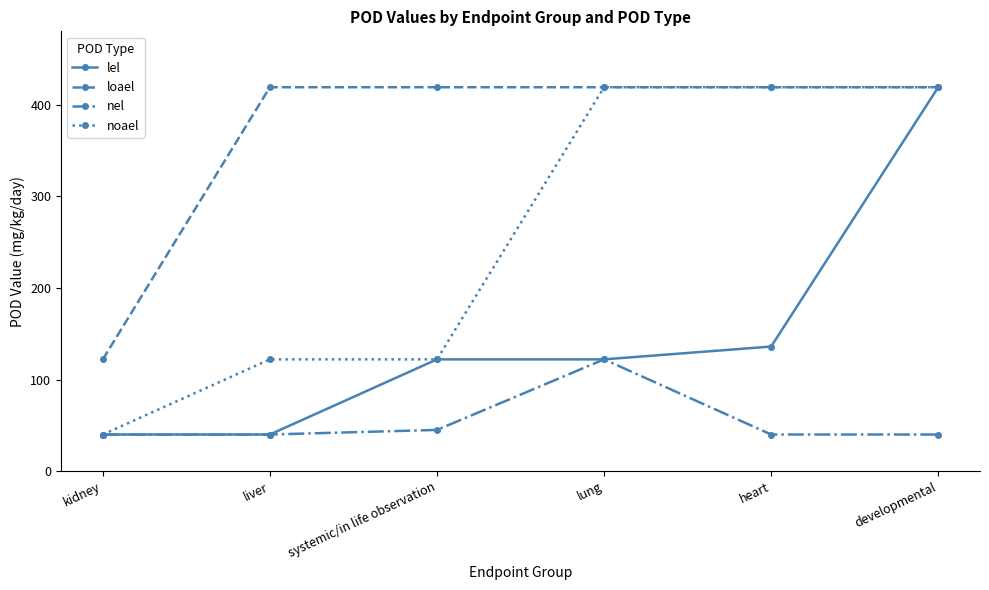

What is the label of the 5th point from the right?

liver